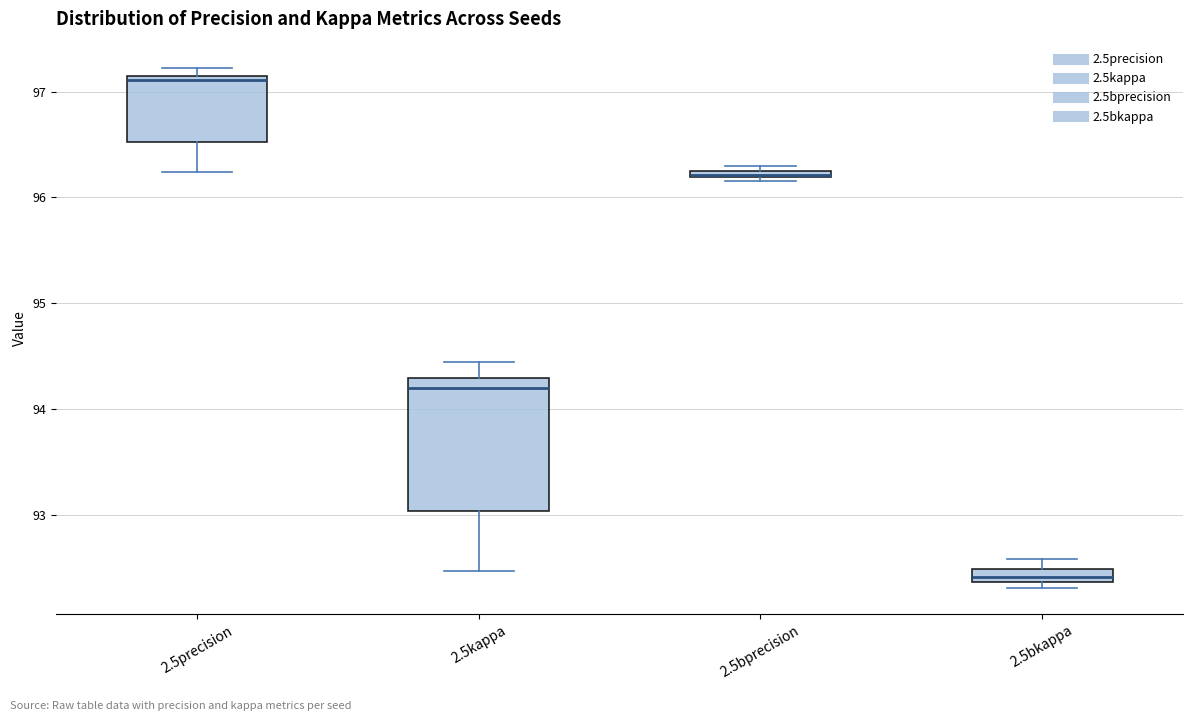

Where does the upper whisker of the box for 2.5kappa end on the y-axis? The values are not printed on the chart, so give them approximately, as read against the axis.

94.4